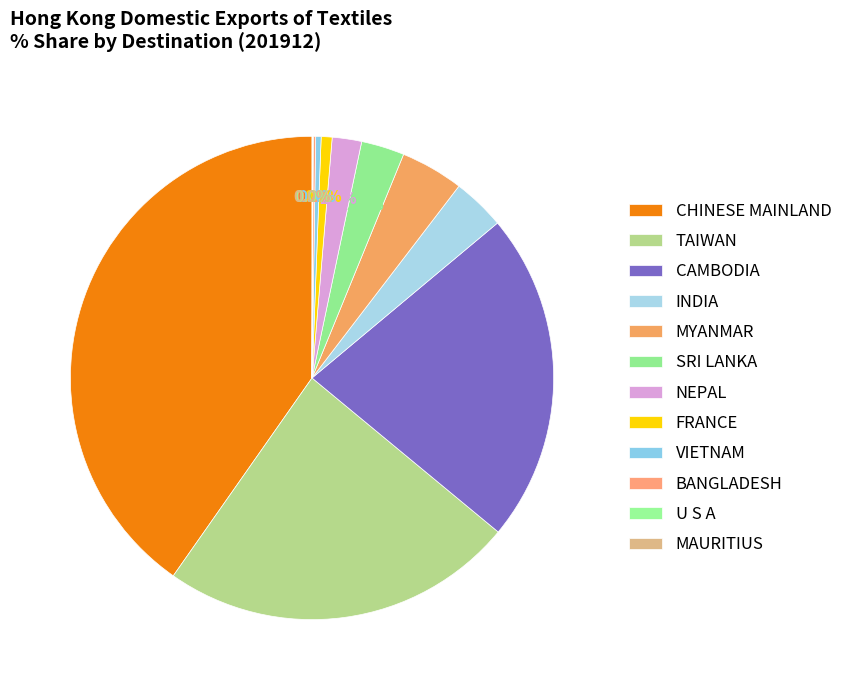

Which has a higher value, INDIA or SRI LANKA?

INDIA